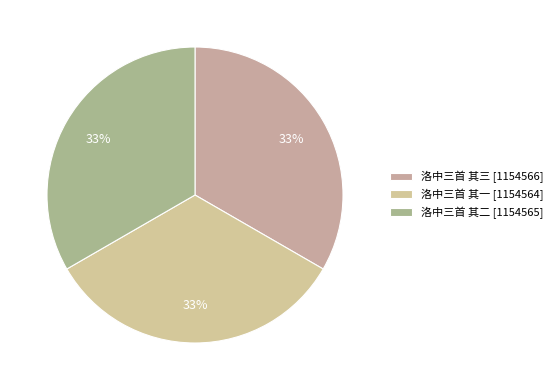

To the nearest percent, what percentage of the pie is 洛中三首 其一?

33%